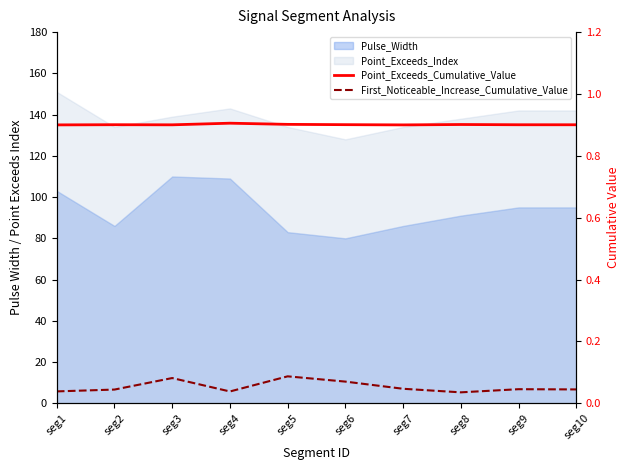

Where is the first local maximum for Point_Exceeds_Cumulative_Value?

seg2